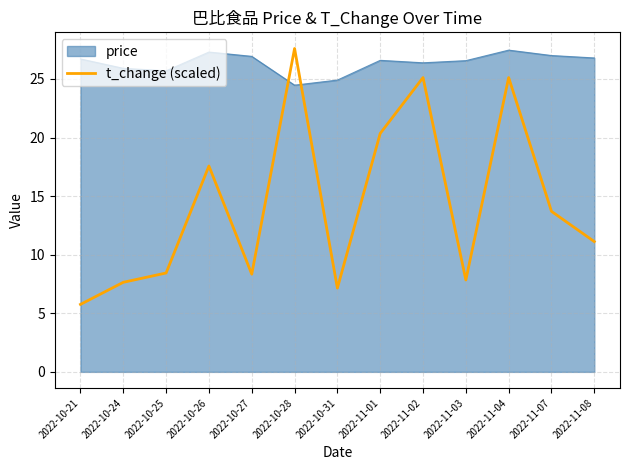

Is it true that price equals 26.4 at 2022-11-02?

True